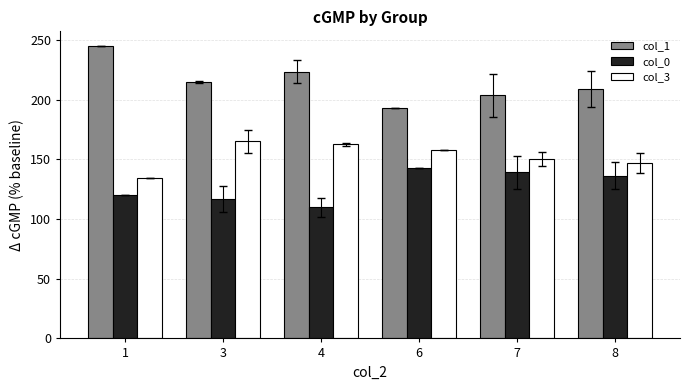

Which series has the largest total across all categories?

col_1